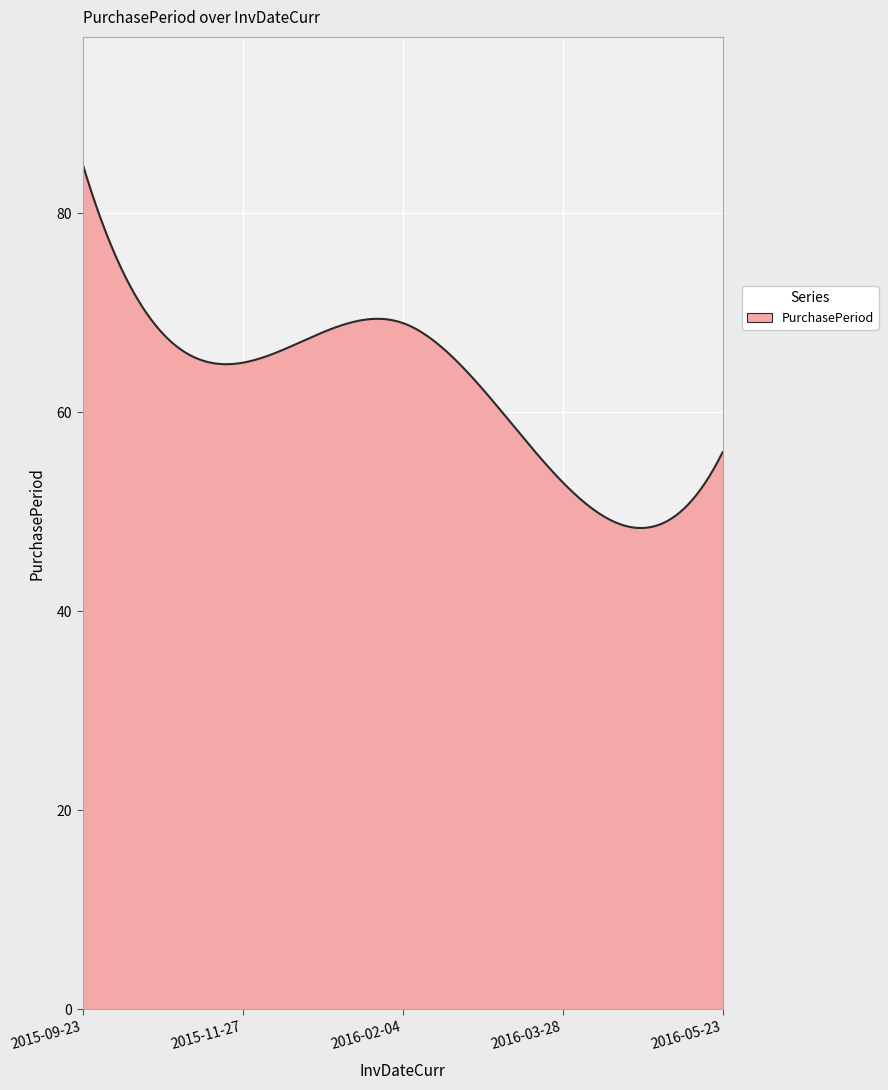

What is the difference between the maximum and minimum values?

36.6